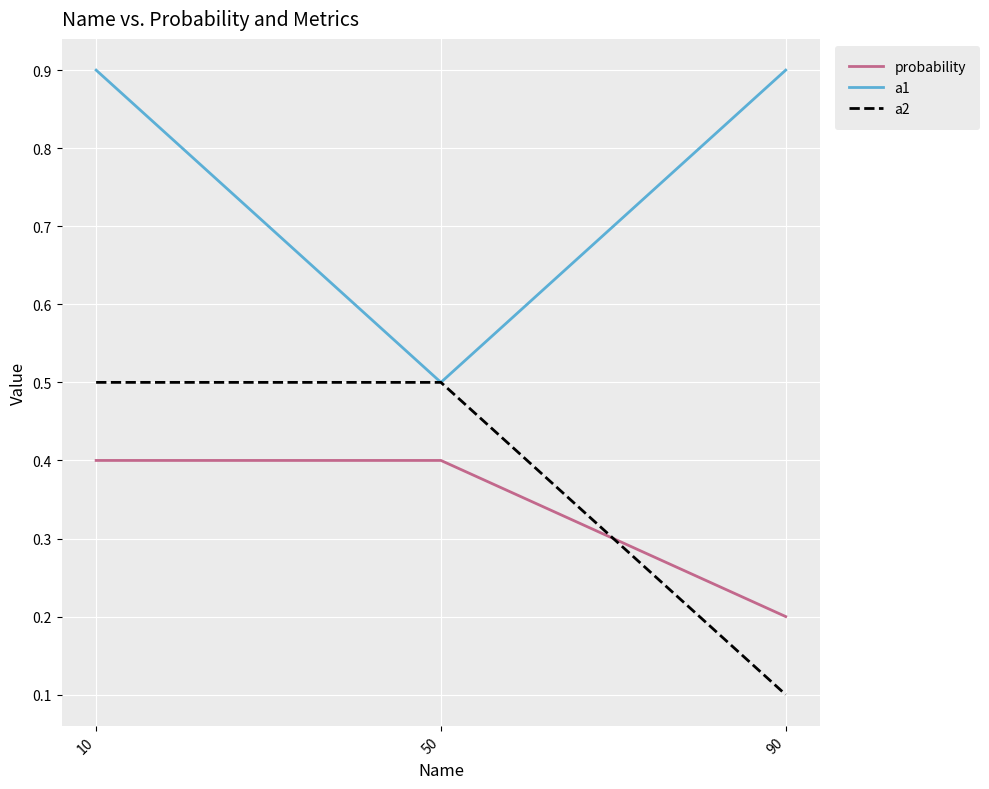

How many lines are shown in the chart?

3